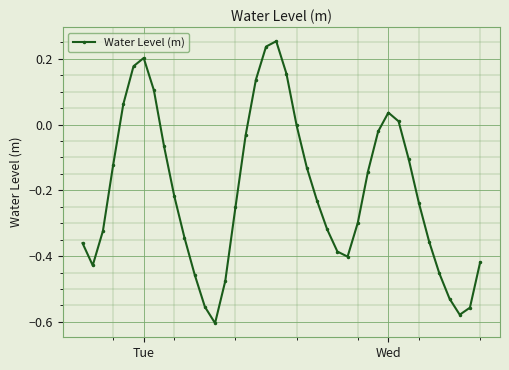

What is the difference between the second highest and second lowest values?

0.8